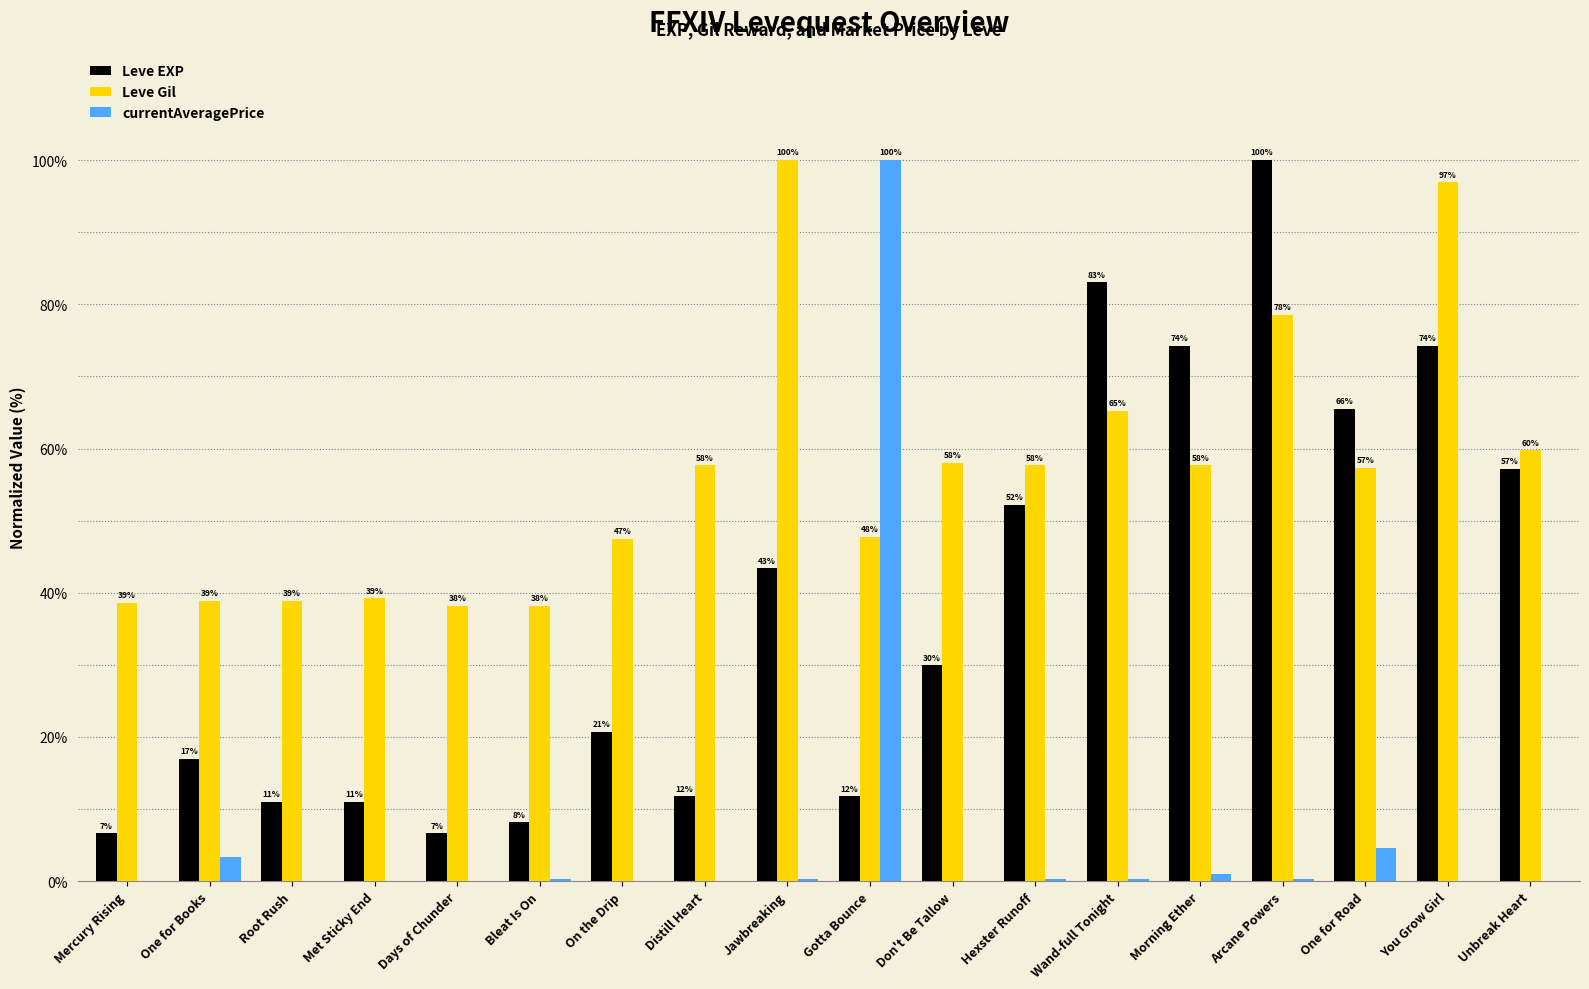

What is the sum of all Leve Gil values?

1016.0